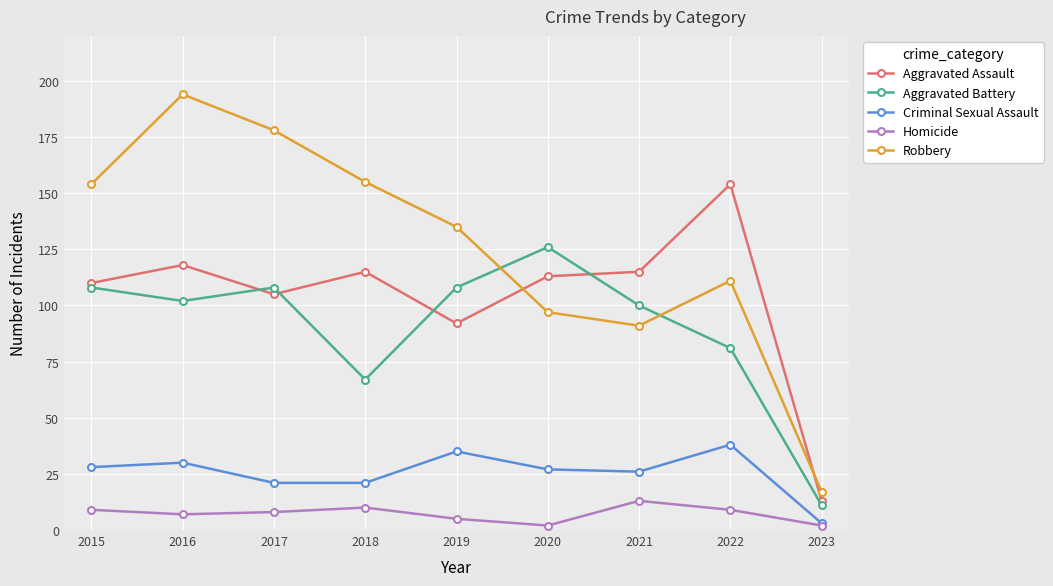

Is it true that Aggravated Battery equals 141 at 2015?

False